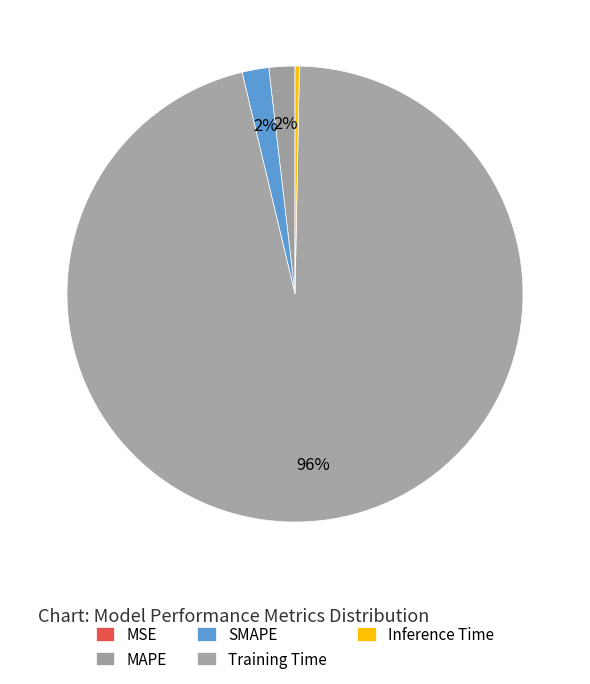

Which category has the smallest portion of the pie?

MSE